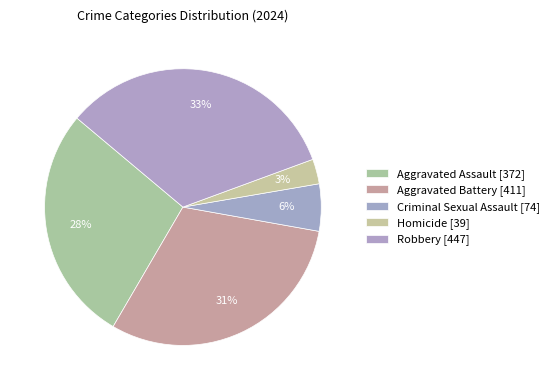

Count the number of slices in the pie.

5